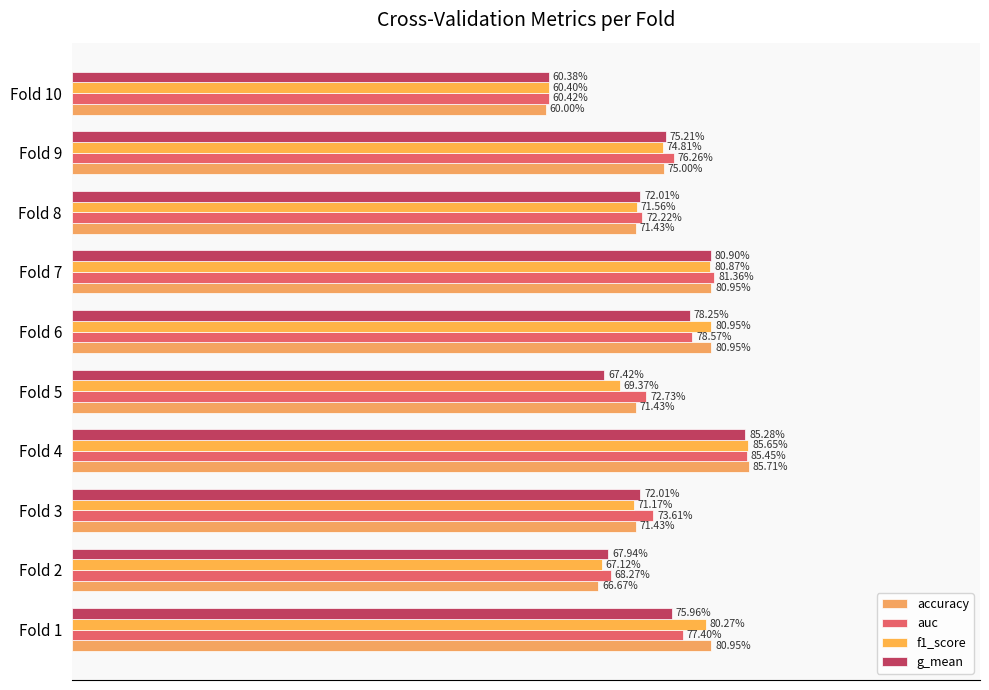

What are all the series names shown in the legend?

accuracy, auc, f1_score, g_mean